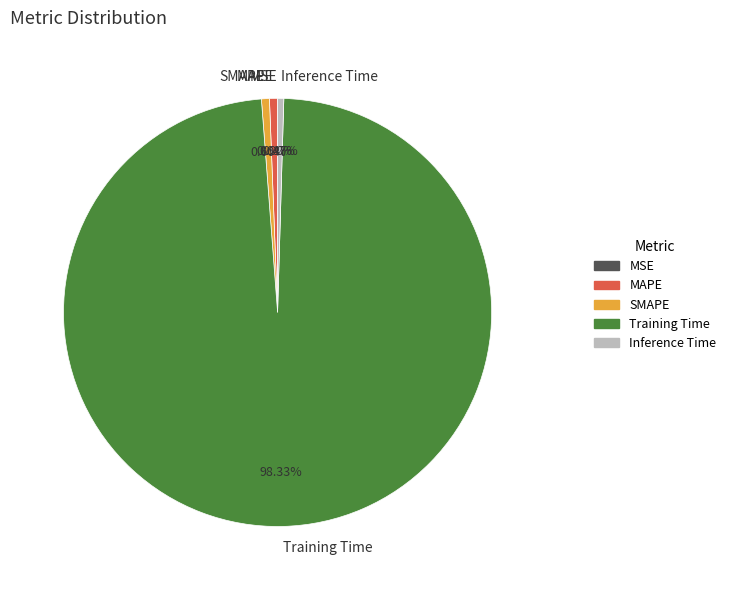

The SMAPE slice represents 9% of the pie. True or false?

False